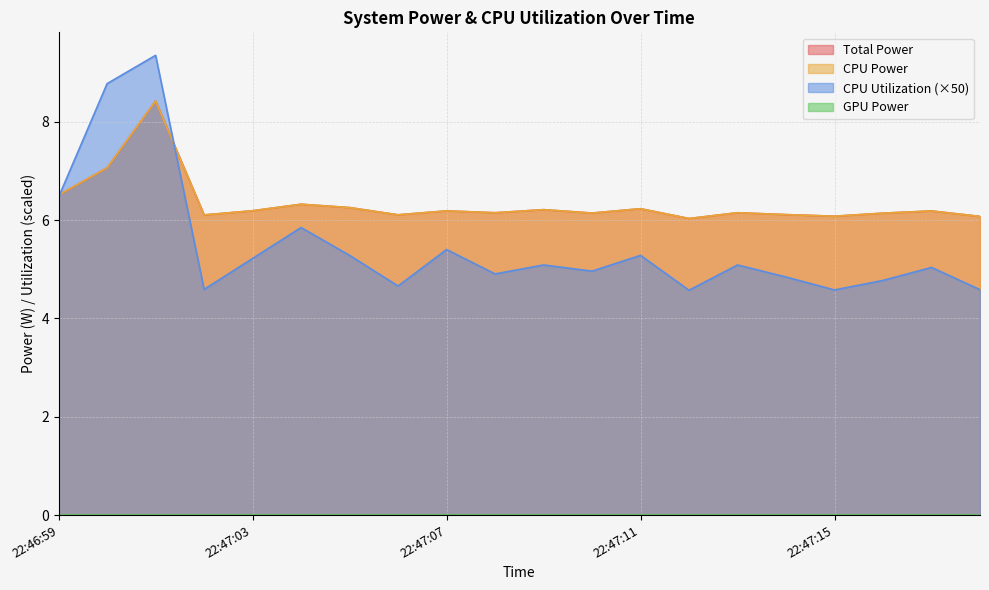

The value of CPU Power at 22:47:00 is 7.1. True or false?

True